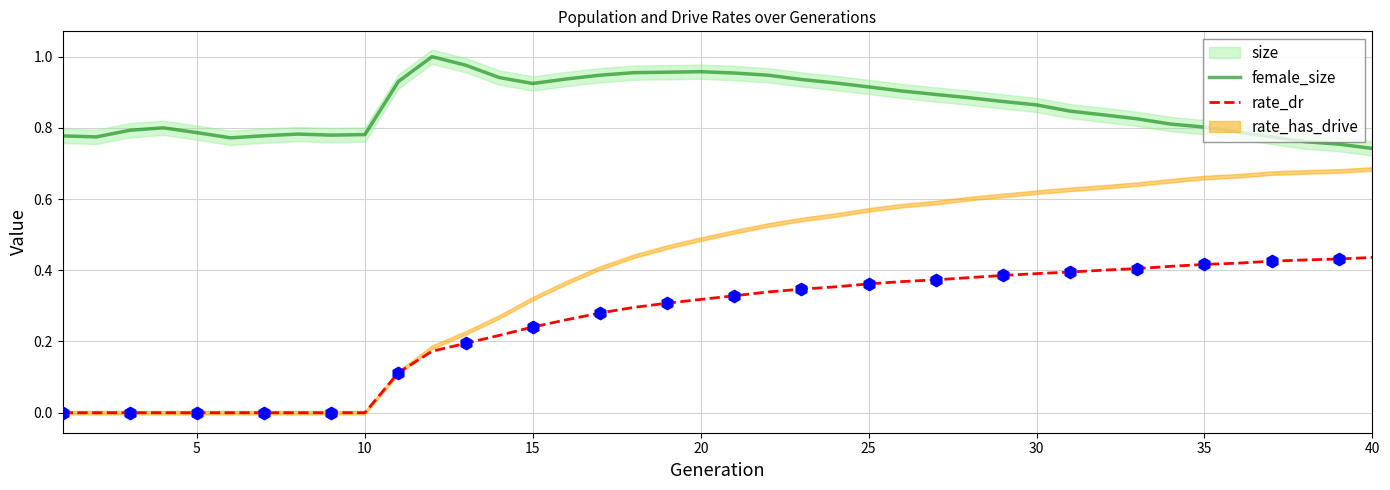

Is it true that rate_dr equals 0.6 at 30?

False